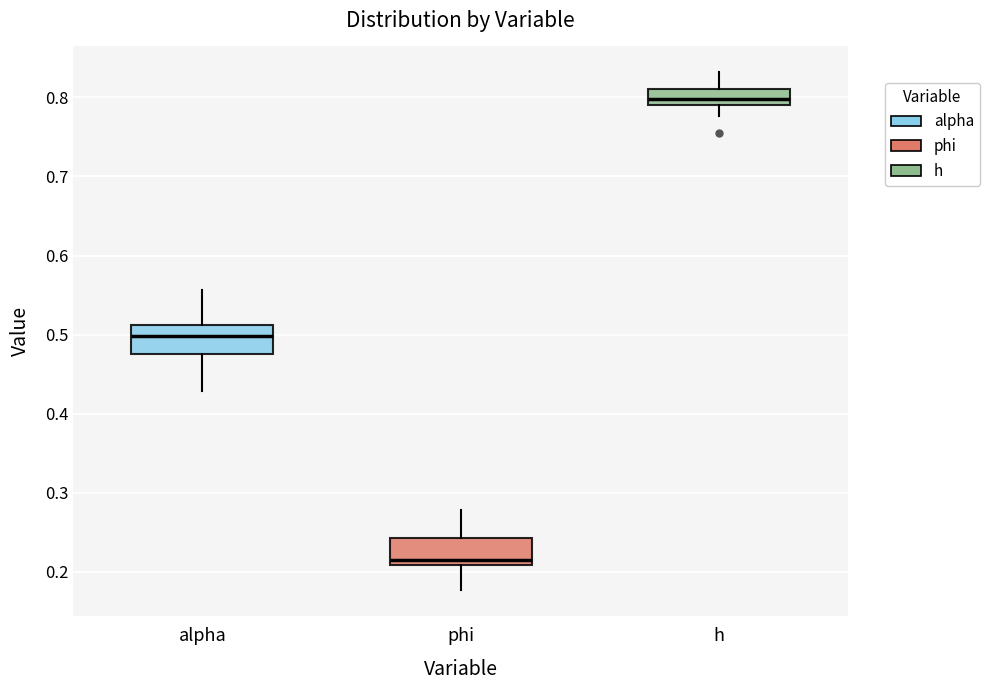

Where is the lower edge of the box for h on the y-axis? The values are not printed on the chart, so give them approximately, as read against the axis.

0.79